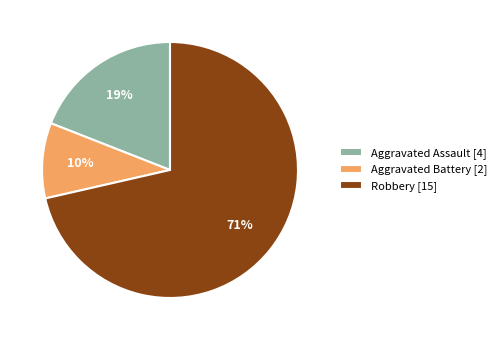

To the nearest percent, what is the average slice percentage?

33%